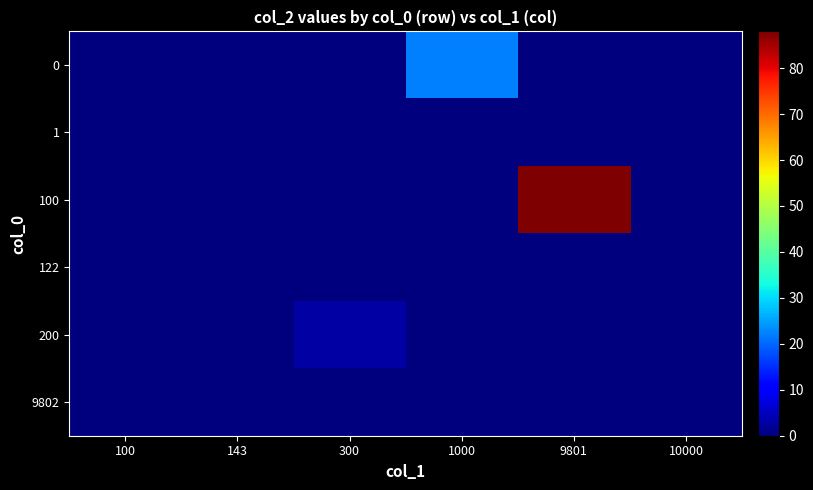

Reading left to right, transcribe all the data shown in this chart.

0: 100=0	143=0	300=0	1000=22	9801=0	10000=0
1: 100=0	143=0	300=0	1000=0	9801=0	10000=0
100: 100=0	143=0	300=0	1000=0	9801=88	10000=0
122: 100=0	143=0	300=0	1000=0	9801=0	10000=0
200: 100=0	143=0	300=3	1000=0	9801=0	10000=0
9802: 100=0	143=0	300=0	1000=0	9801=0	10000=0